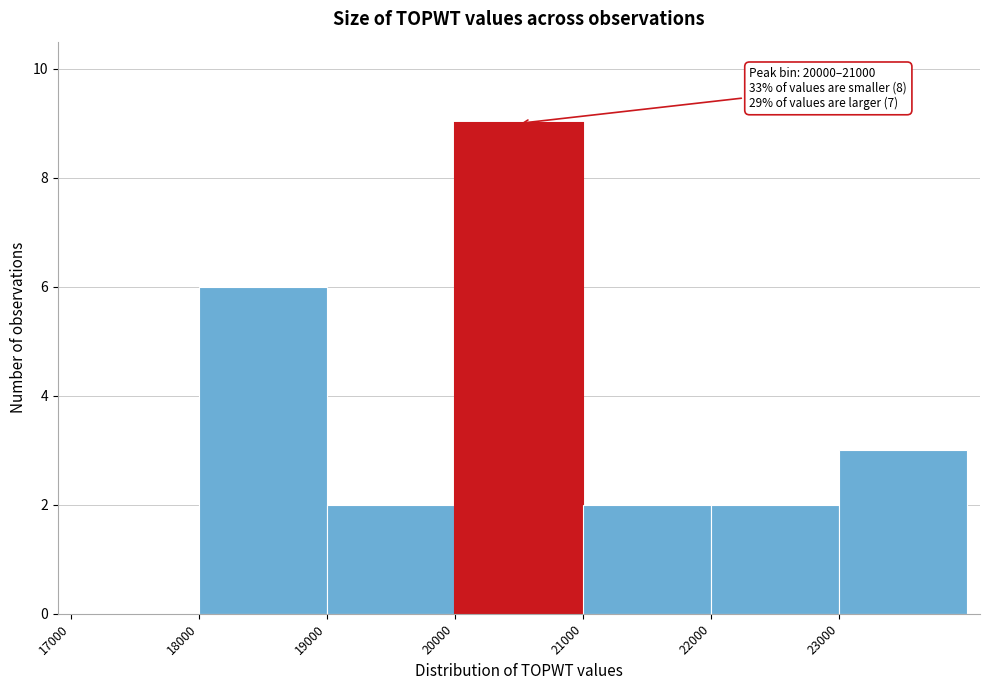

Over which range of the x-axis is the bar tallest?

20000 to 21000